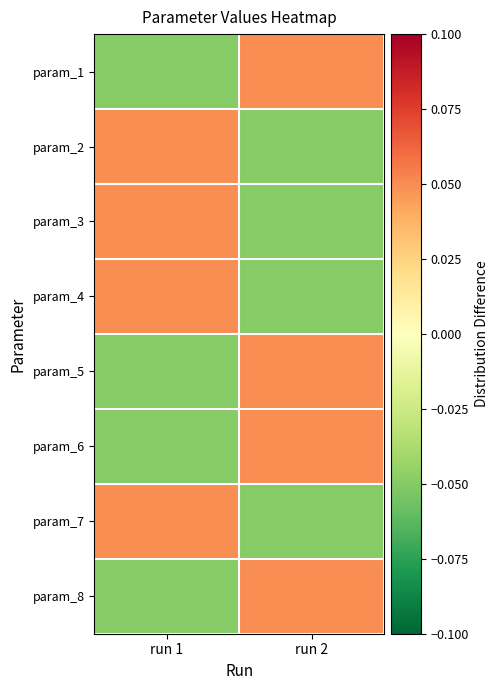

What is the spread (max minus min) of values at run 2?

0.1